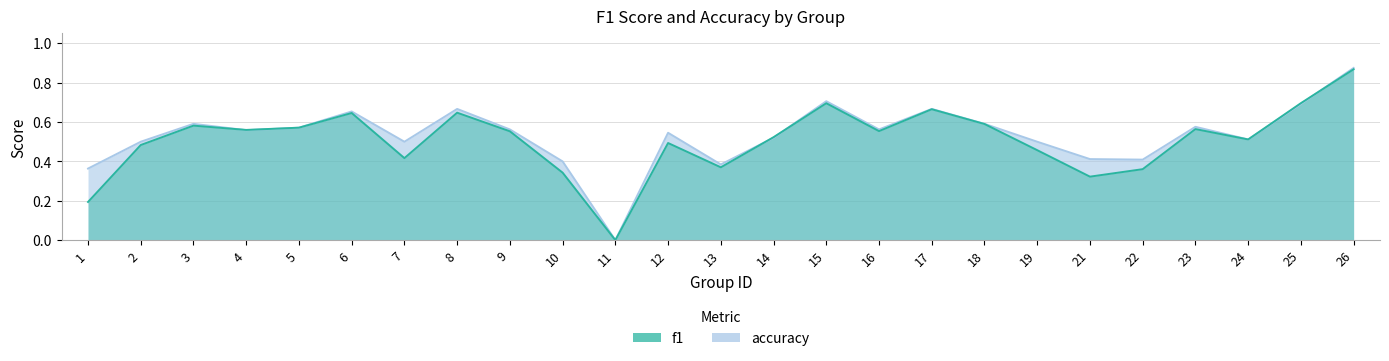

Which label corresponds to the smallest value in the chart?

11